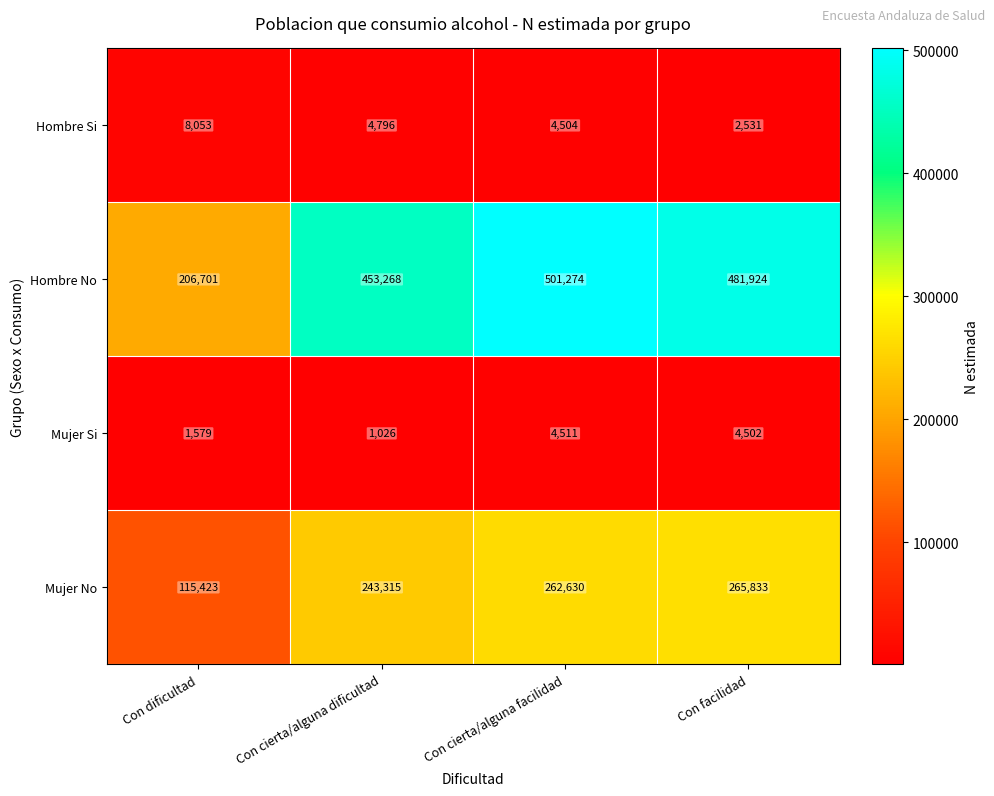

How many series are shown in this chart?

4